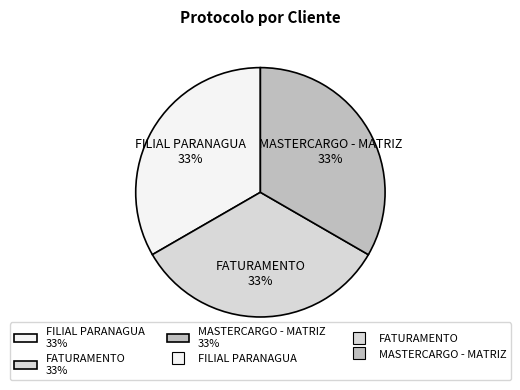

Is MASTERCARGO - MATRIZ the majority of the pie?

No